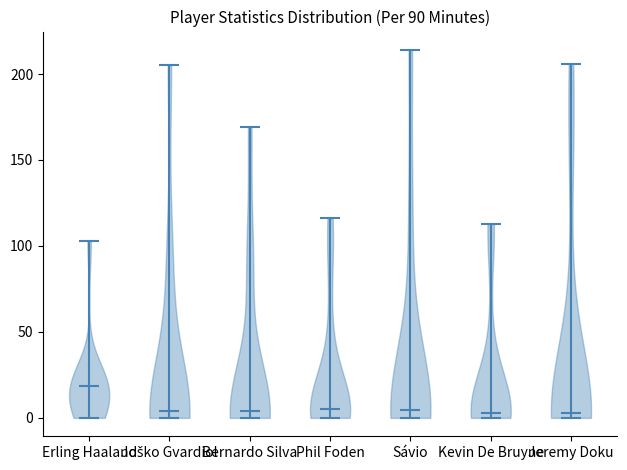

Reading left to right, read every violin against the y-axis: where its median line is, and the lowest and highest points it reaches. The values are not printed on the chart, so give them approximately, as read against the axis.

Erling Haaland: median line 20, lowest point 0, highest point 105
Joško Gvardiol: median line 5, lowest point 0, highest point 205
Bernardo Silva: median line 5, lowest point 0, highest point 170
Phil Foden: median line 5, lowest point 0, highest point 115
Sávio: median line 5, lowest point 0, highest point 215
Kevin De Bruyne: median line 5, lowest point 0, highest point 115
Jeremy Doku: median line 5, lowest point 0, highest point 205